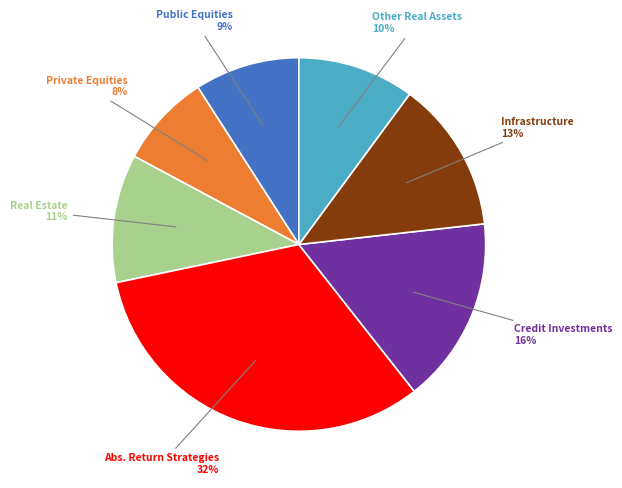

To the nearest percent, what is the average slice percentage?

14%